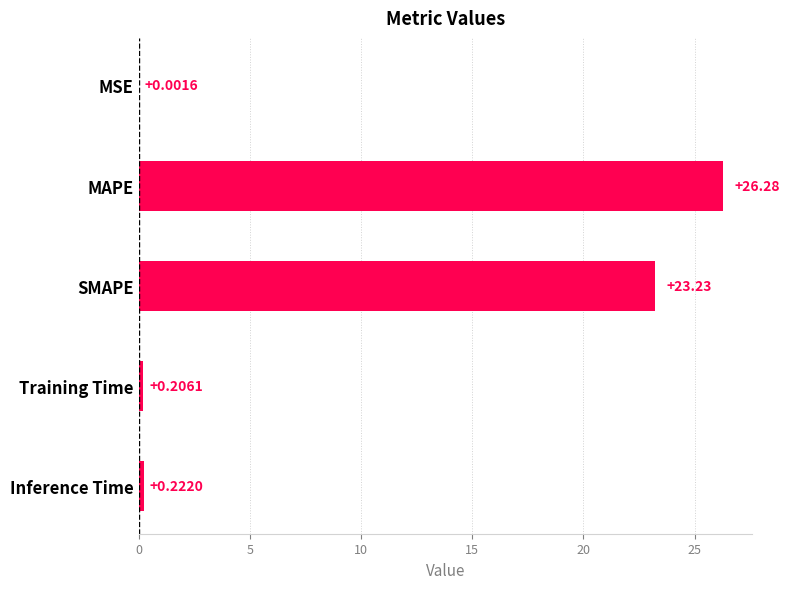

Which category has the highest value across all series?

MAPE